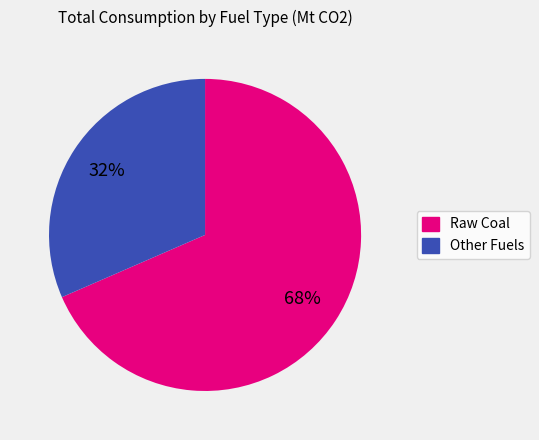

Is there a majority slice in this chart?

Yes